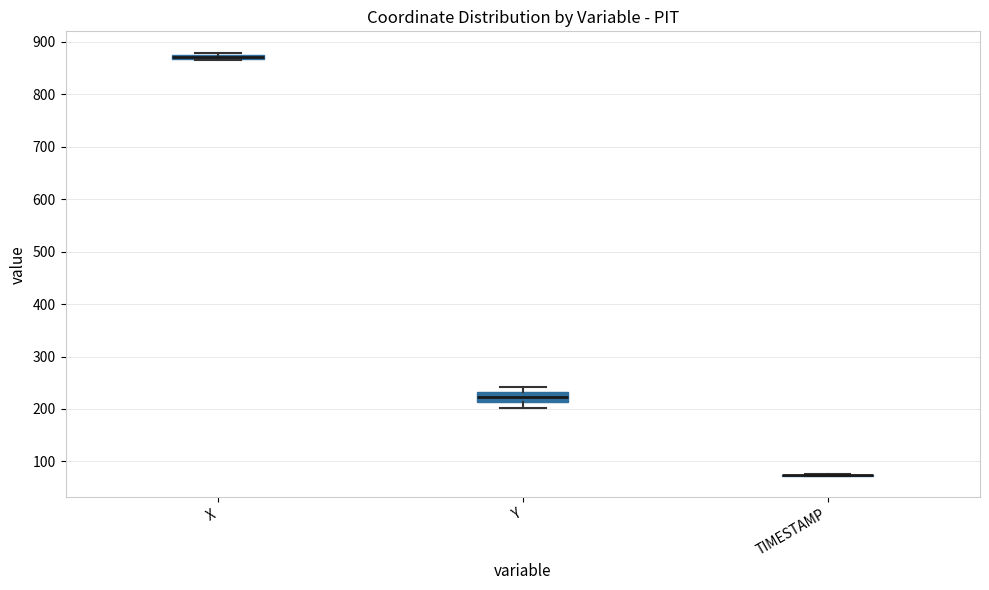

Comparing the boxes themselves (not the whiskers), which one is the tallest?

Y